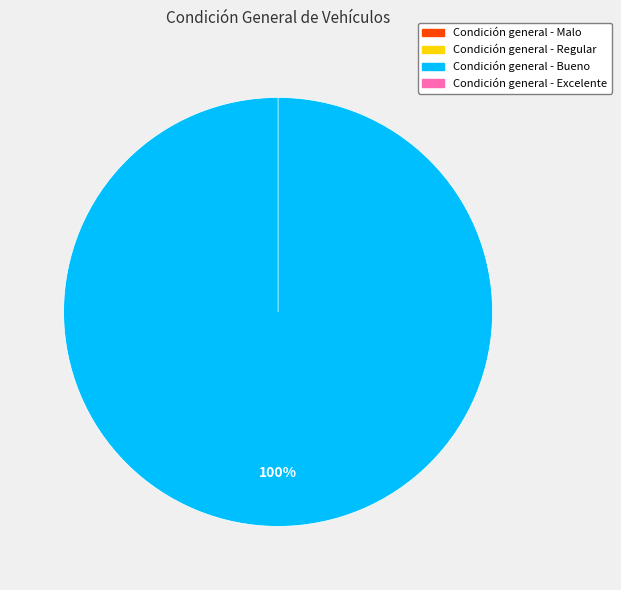

To the nearest percent, what is the combined percentage of Condición general - Bueno and Condición general - Malo?

100%